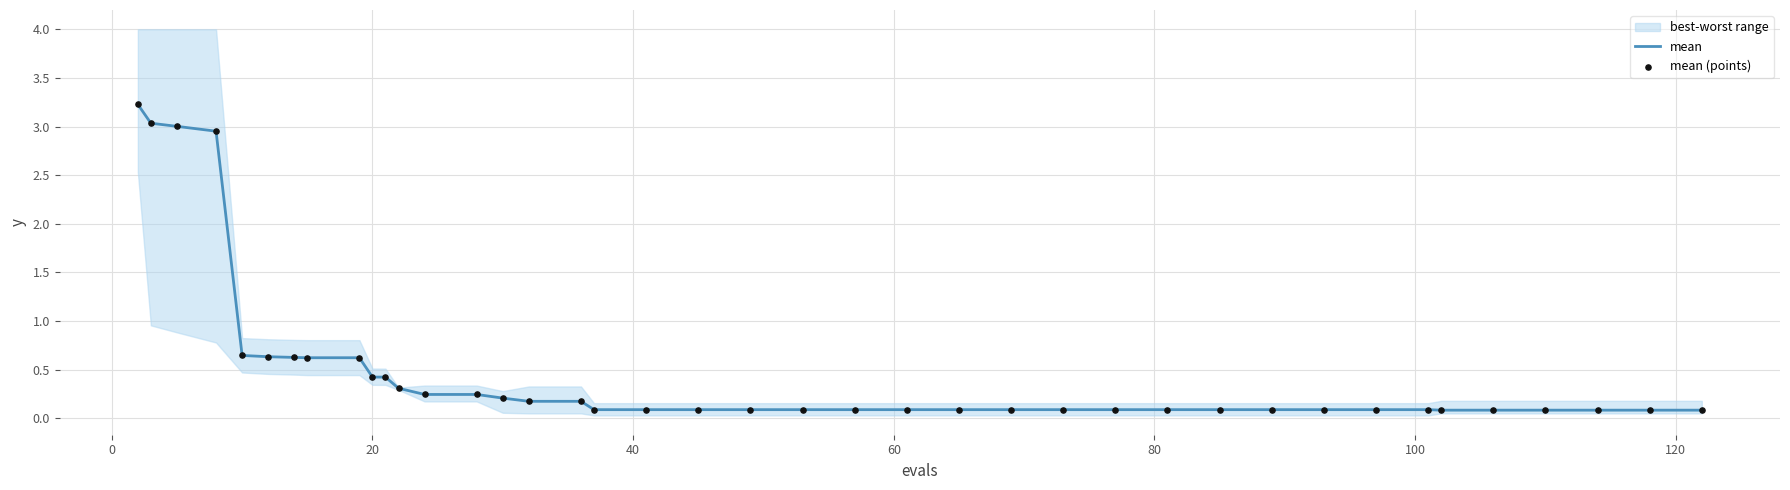

Which series has the widest spread of Y values?

mean